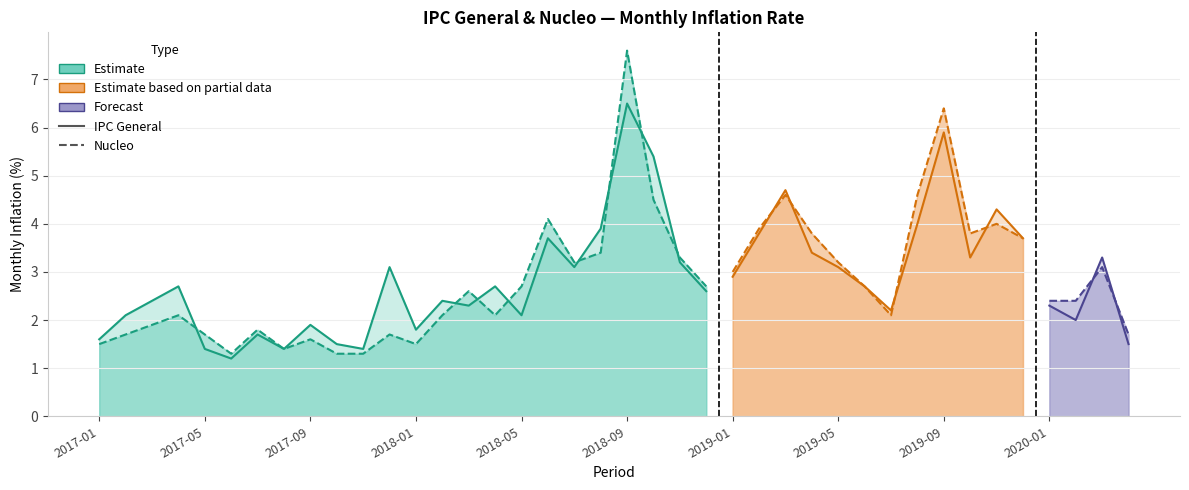

What value does the Nucleo series have at 2019-05?

3.2